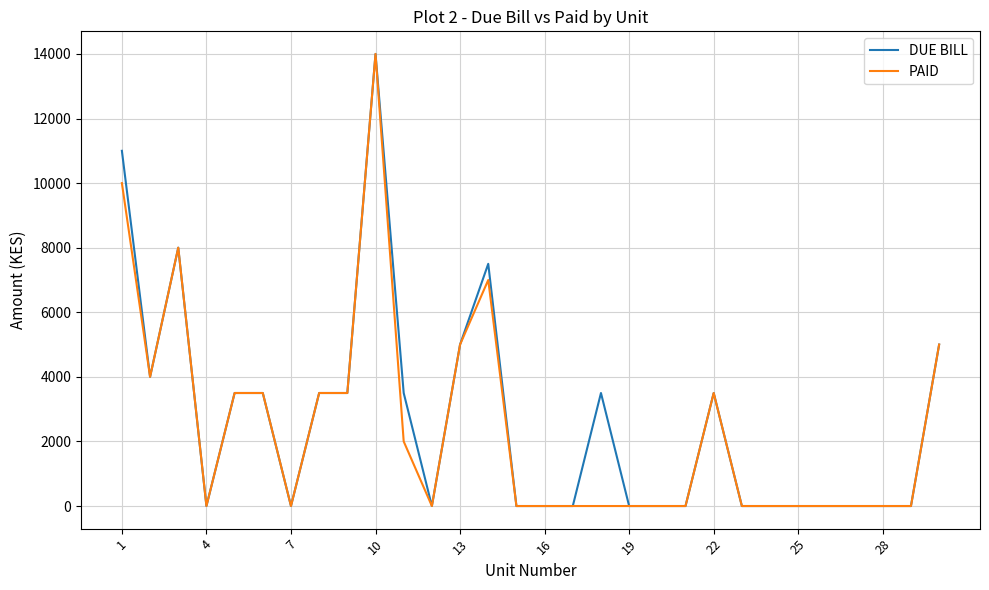

What is the maximum value for DUE BILL?

14000